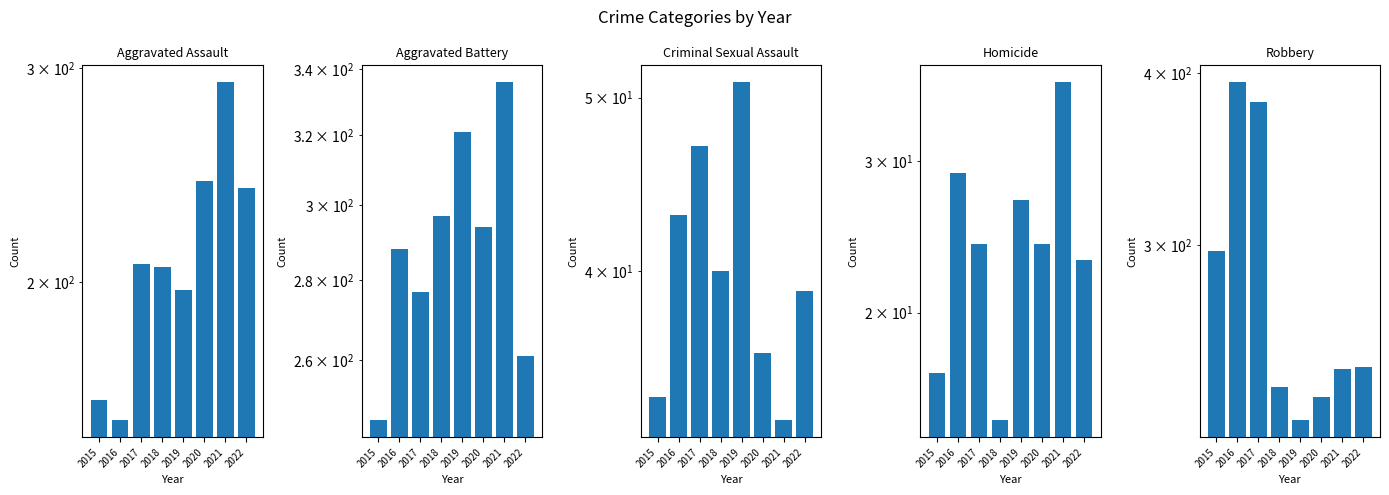

At which label does Aggravated Assault first exceed 207?

2020